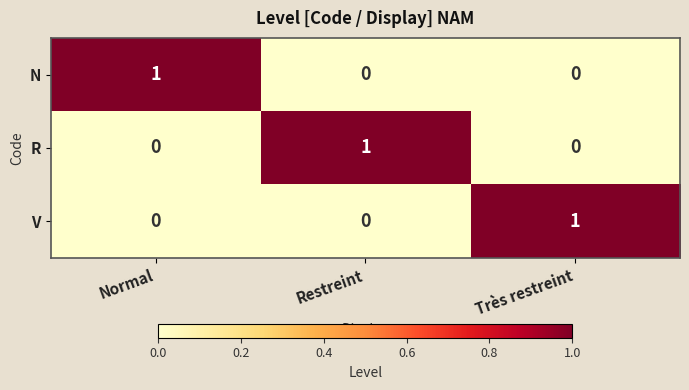

Count the number of categories in the chart.

3